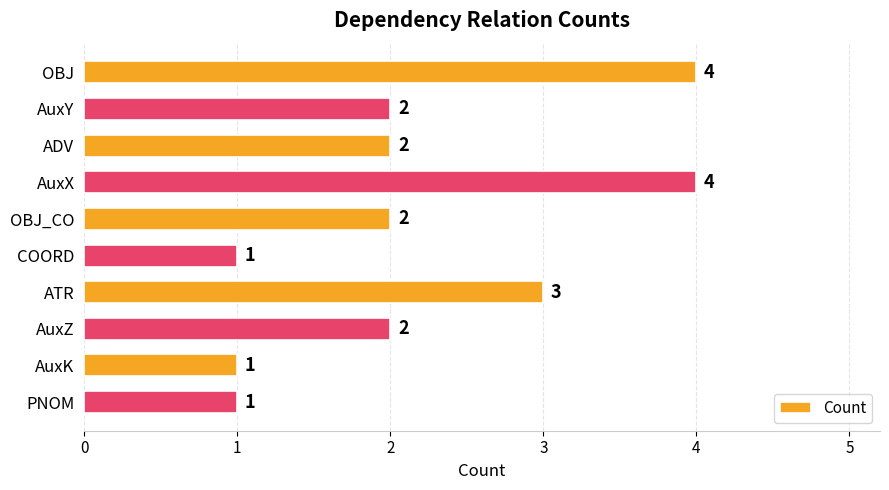

Approximately how many times larger is the value at ATR compared to AuxK?

3.0